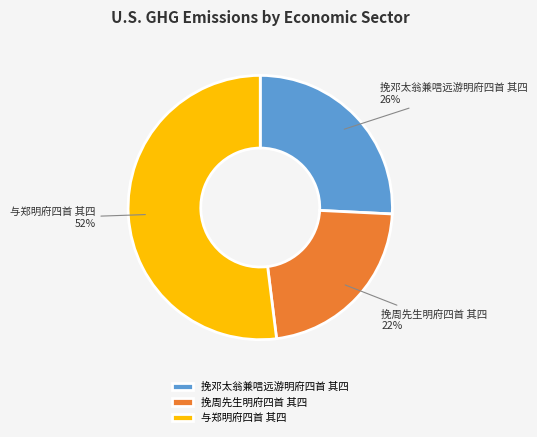

What is the smallest slice in the pie chart?

挽周先生明府四首 其四